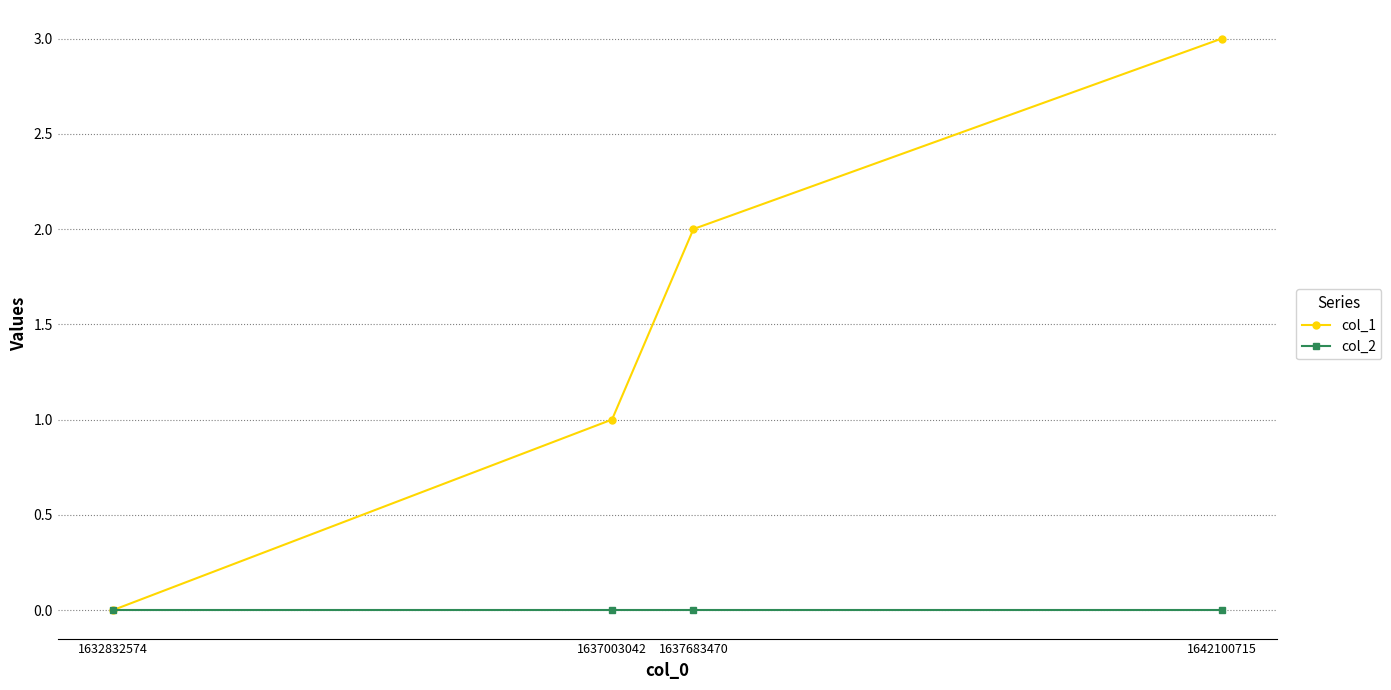

Reading left to right, transcribe all the data shown in this chart.

col_1: 1632832574=0	1637003042=1	1637683470=2	1642100715=3
col_2: 1632832574=0	1637003042=0	1637683470=0	1642100715=0